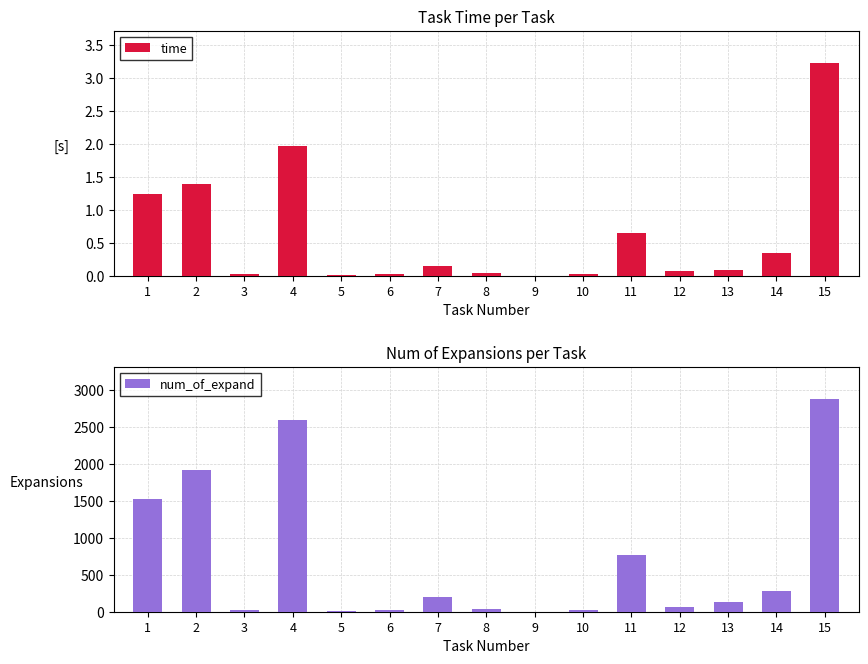

Which has a higher value, 5 or 2?

2